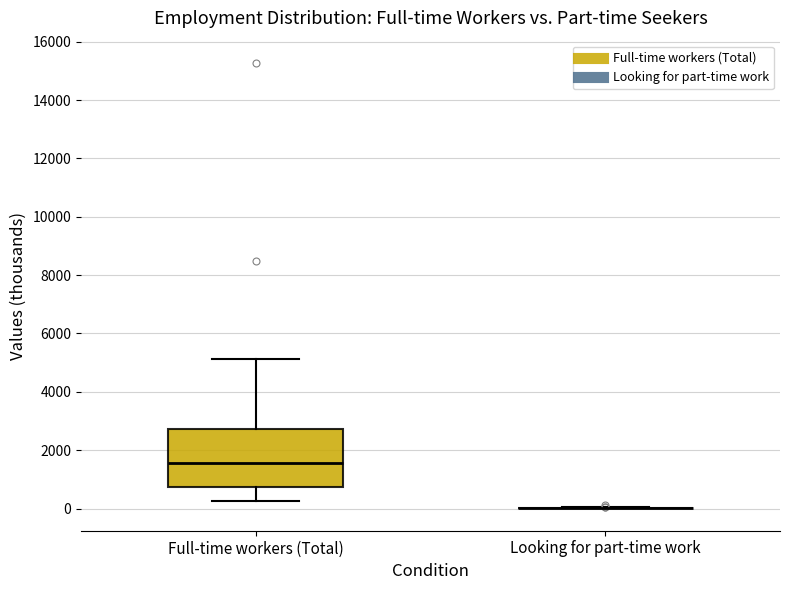

Reading left to right, transcribe this box plot: for each box, give where its median line is, the range the box spans, and where its two whiskers end, as read against the y-axis. The values are not printed on the chart, so give them approximately, as read against the axis.

Full-time workers (Total): median 1600, box 800 to 2800, whiskers 200 to 5200
Looking for part-time work: box collapsed to a line at 0, whiskers 0 to 0